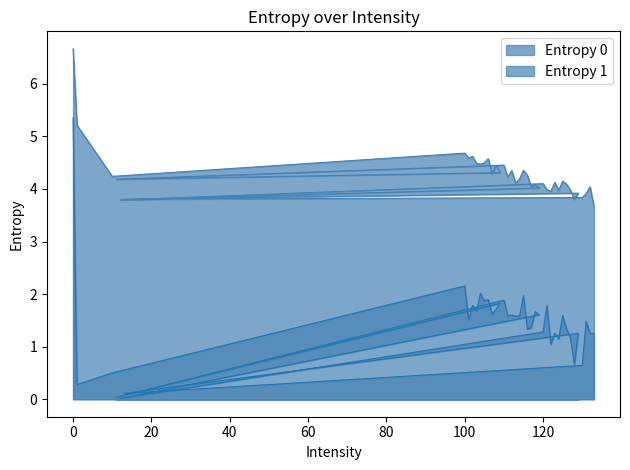

True or false: Entropy 1 and Entropy 0 cross at least once.

False